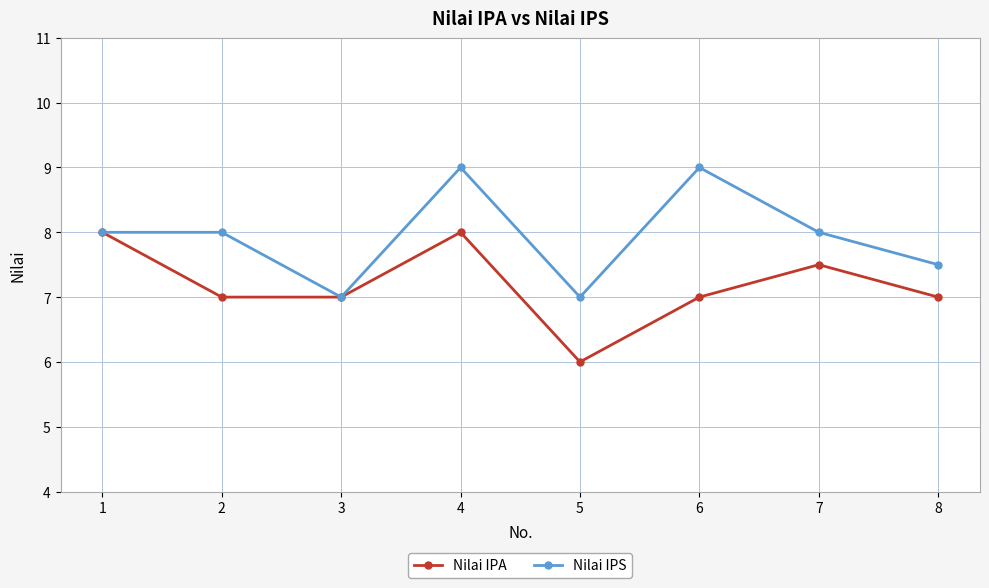

What value does the Nilai IPA series have at 4?

8.0